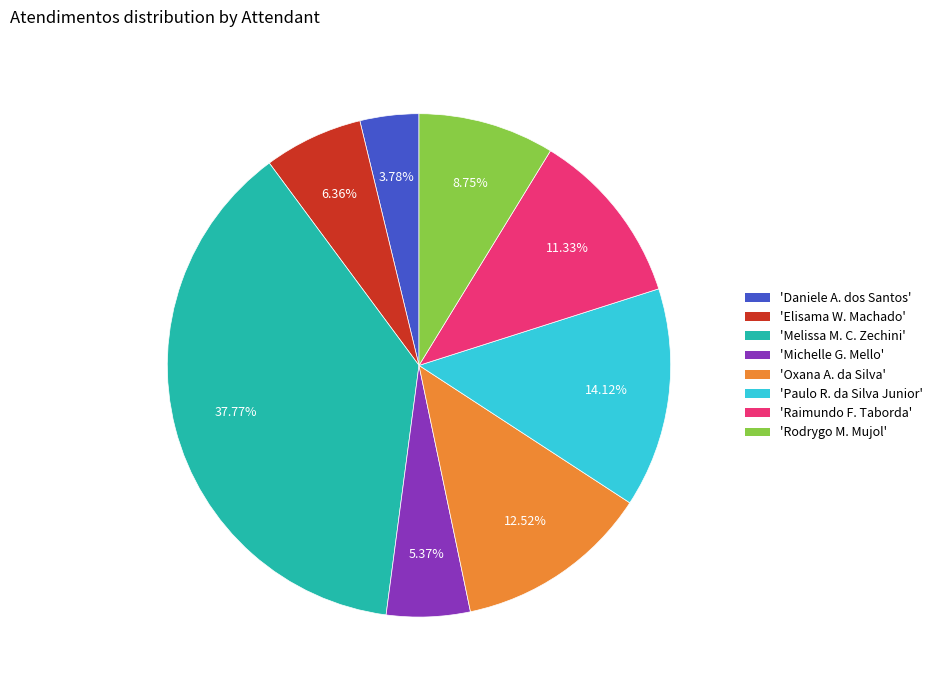

Is there any slice that represents more than half of the pie?

No